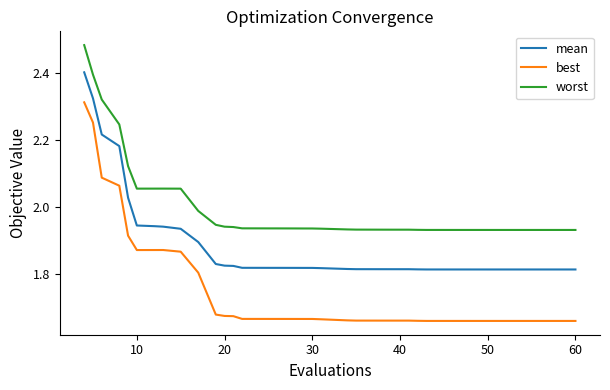

Which series has the largest range (max minus min)?

best